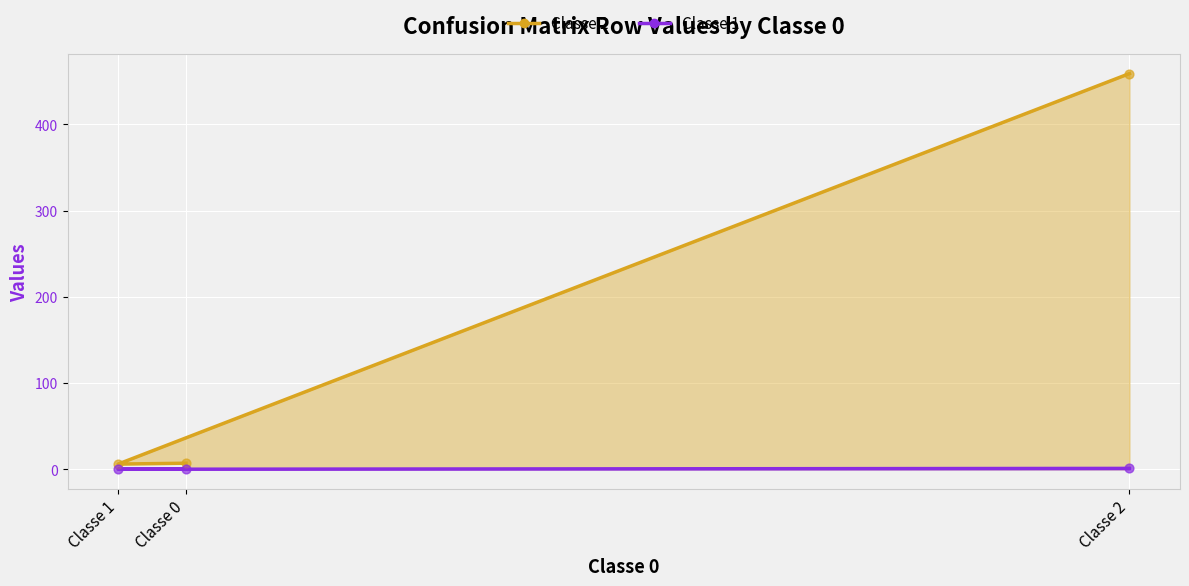

Which series contains the lowest Y value?

Classe 1